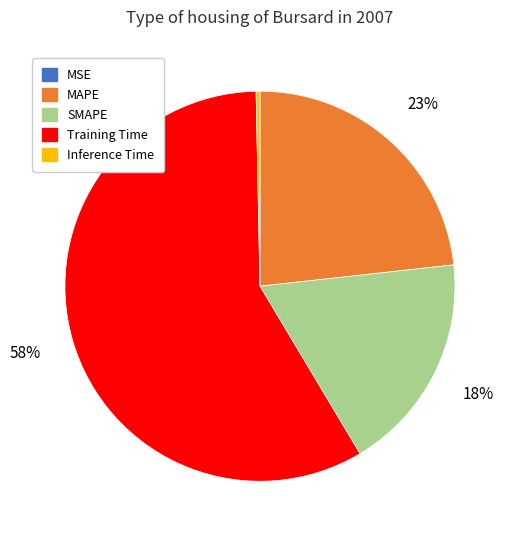

What is the largest slice in the pie chart?

Training Time